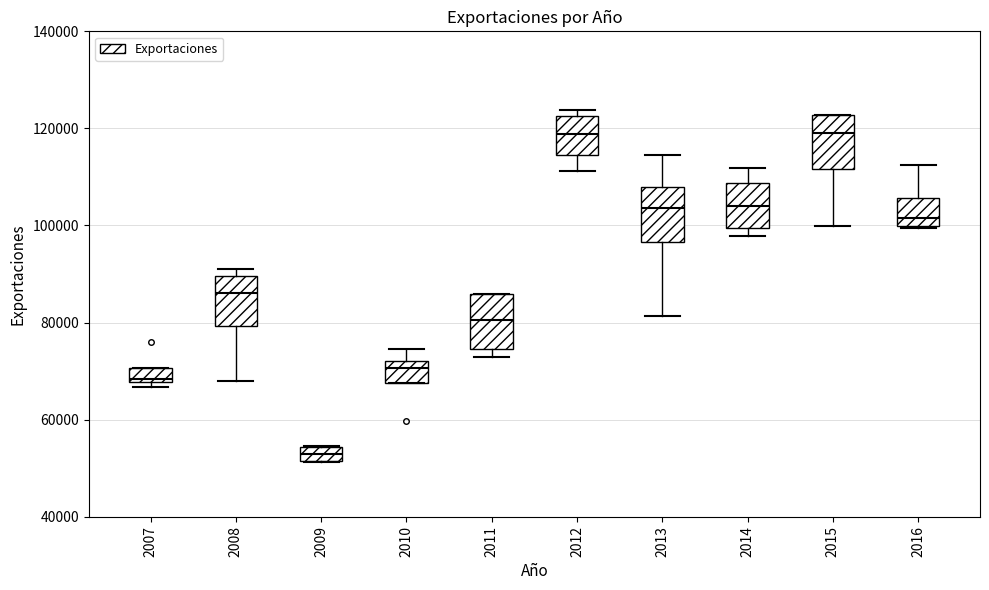

Where is the lower edge of the box at x = 2012 on the y-axis? The values are not printed on the chart, so give them approximately, as read against the axis.

114000